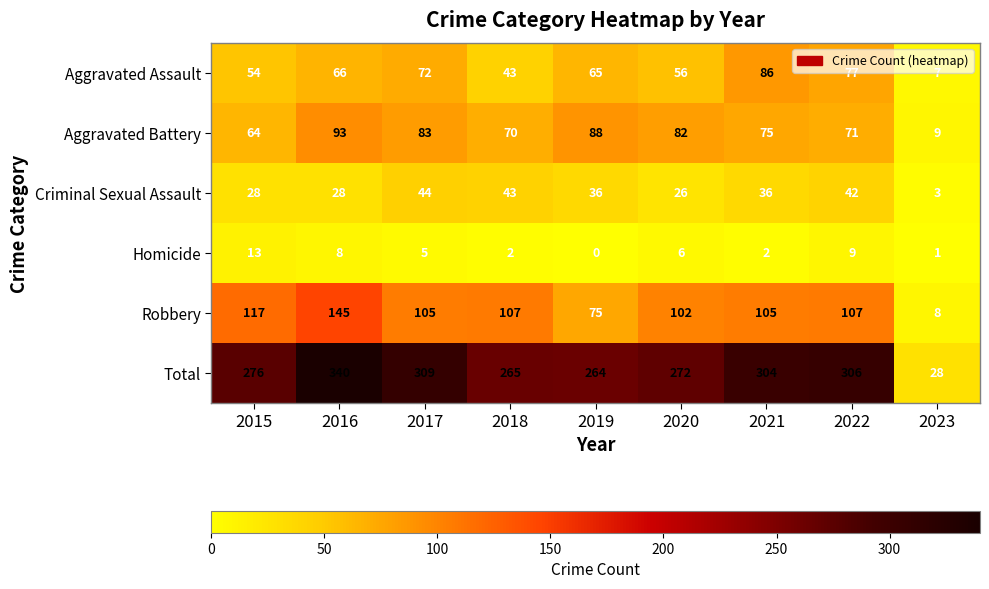

Where is Criminal Sexual Assault nearest to the value 23?

2020